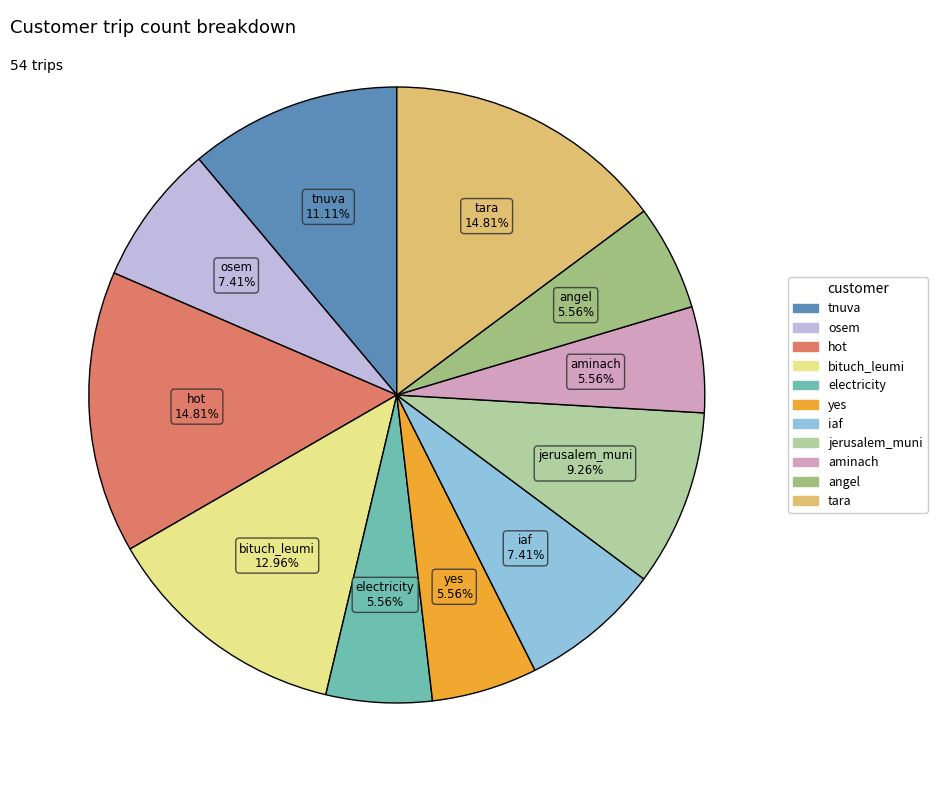

Is jerusalem_muni the majority of the pie?

No